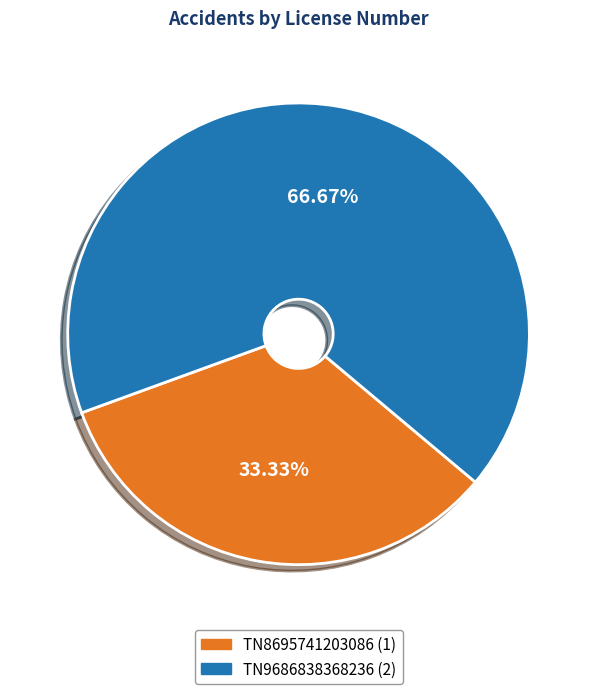

Do TN8695741203086 and TN9686838368236 together represent more than half of the pie?

Yes